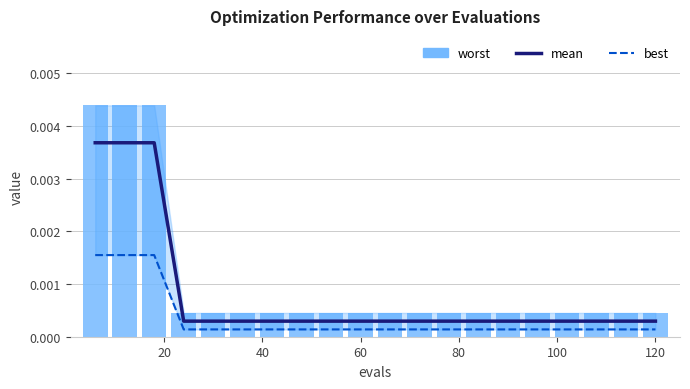

At how many categories does at least one series exceed 0?

20